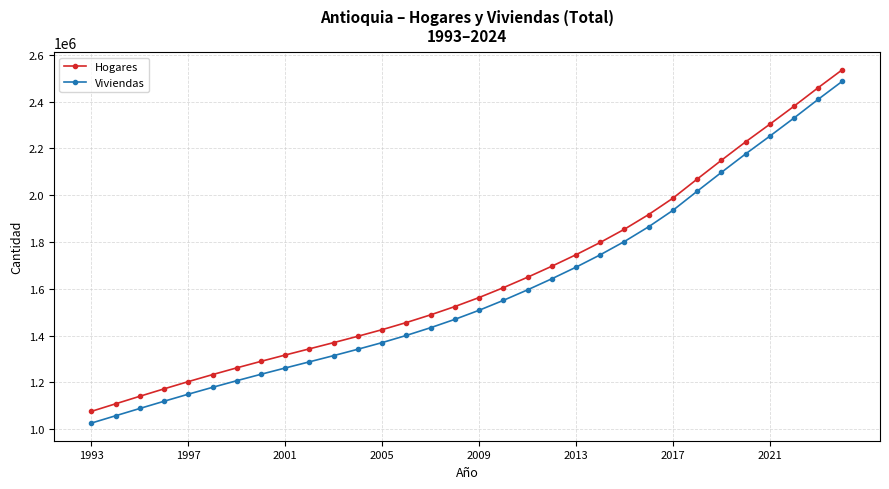

What is the value of the Hogares point at the 6th from the left?

1233161